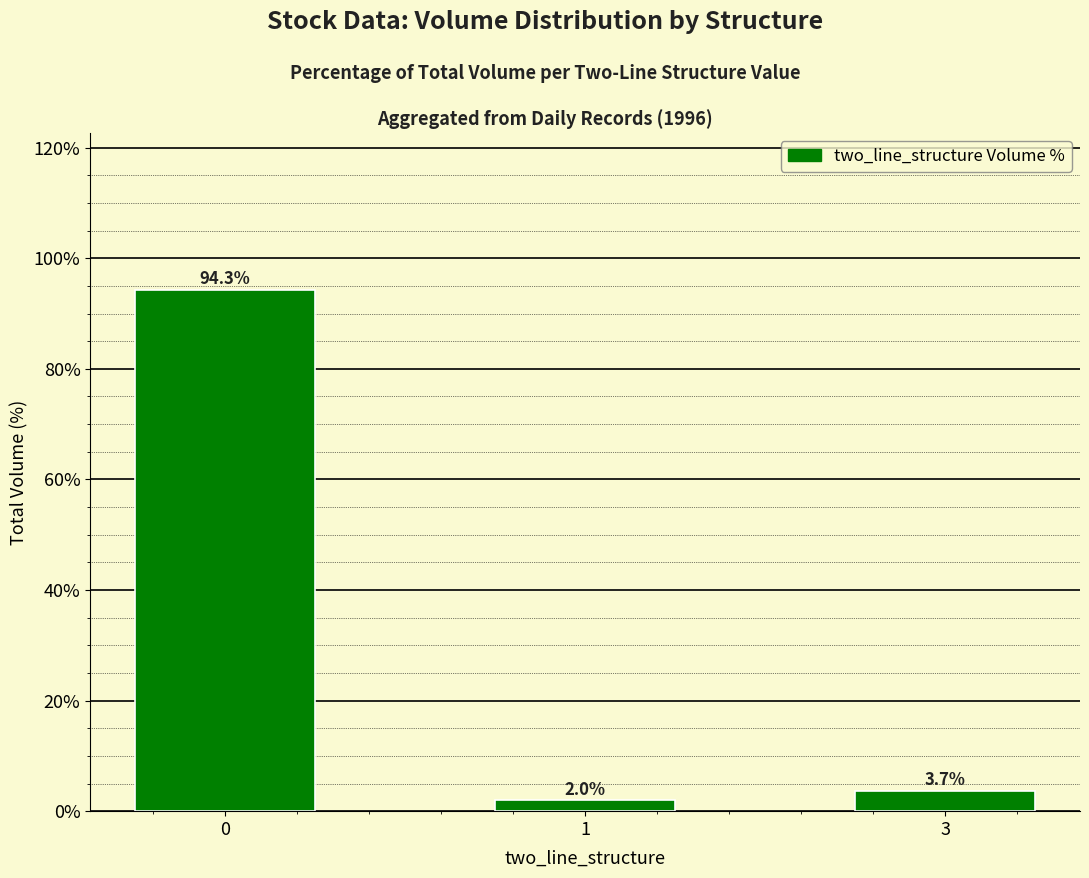

Rank the categories by value from highest to lowest.

0, 3, 1